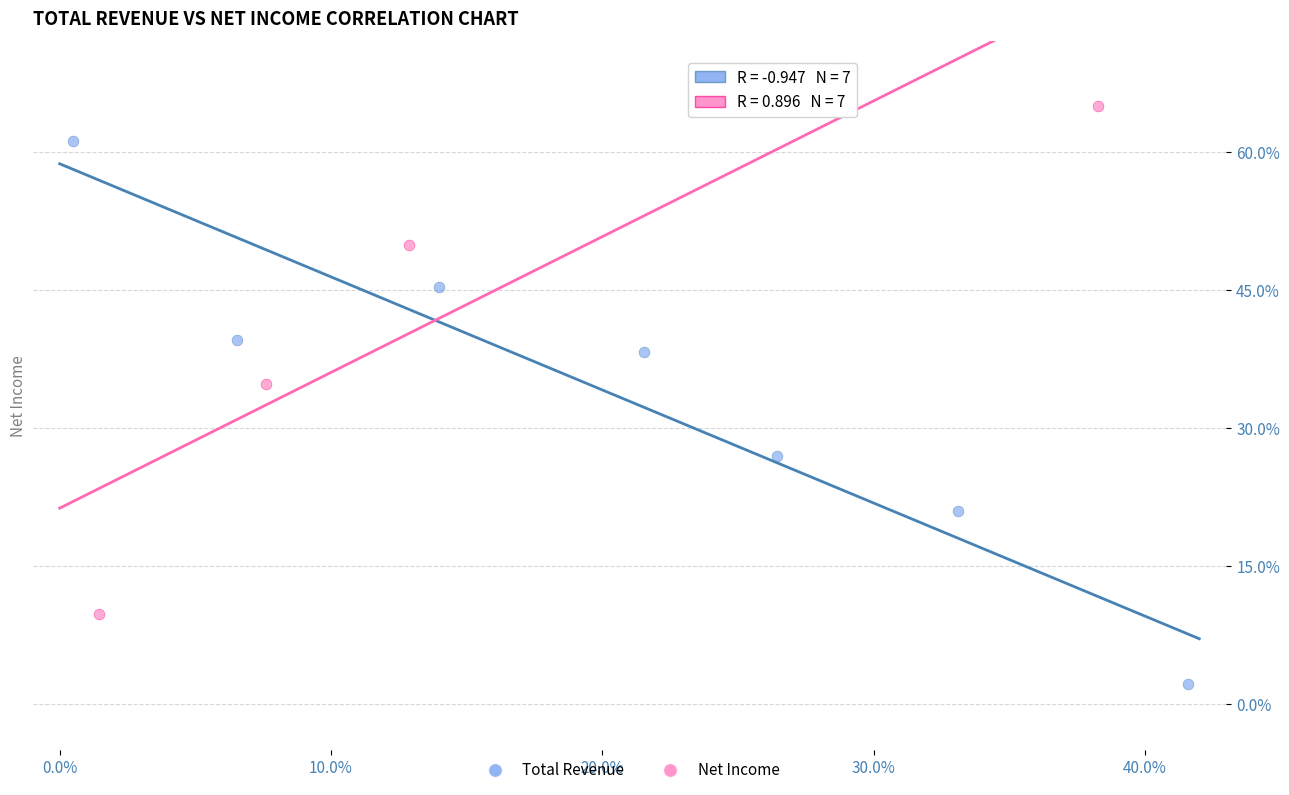

Which series contains the lowest Y value?

Total Revenue